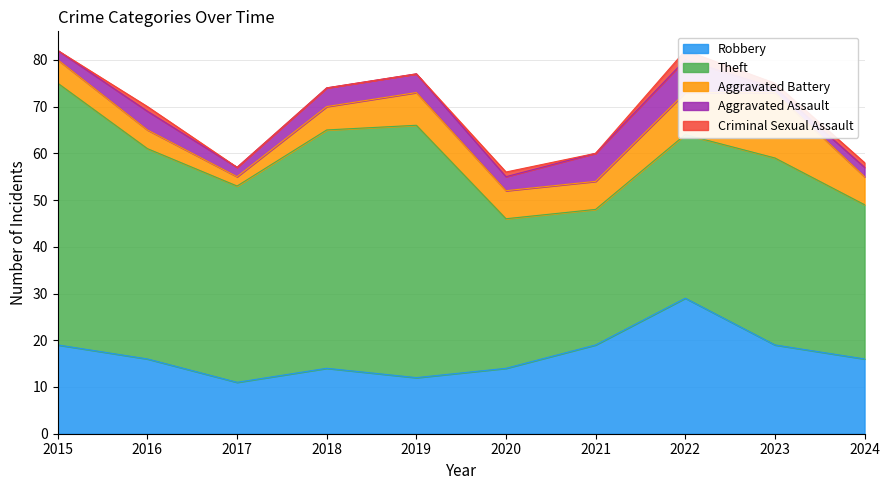

True or false: Criminal Sexual Assault and Robbery intersect in this chart.

False